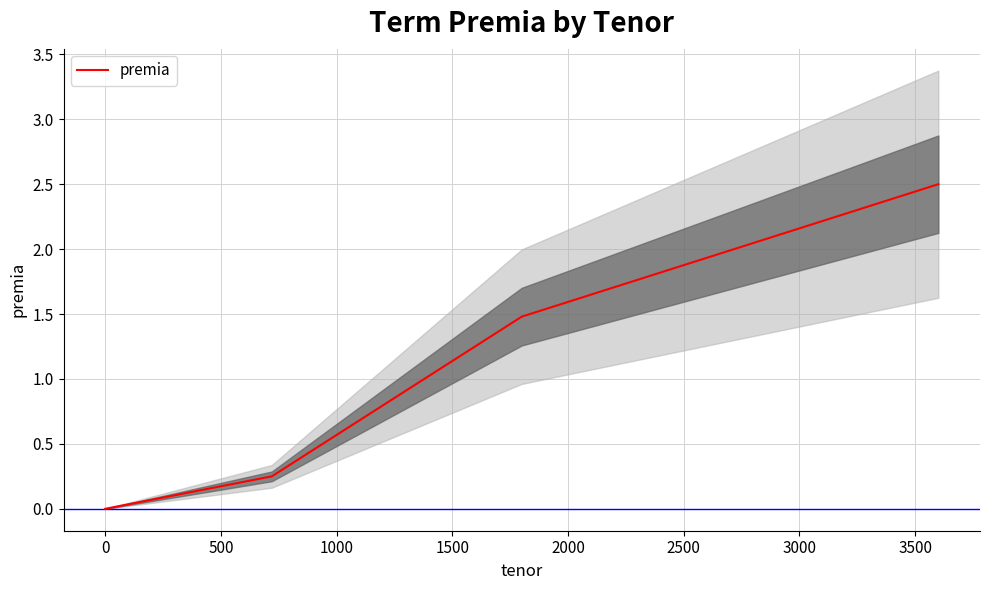

What is the difference between the maximum and minimum values?

2.5